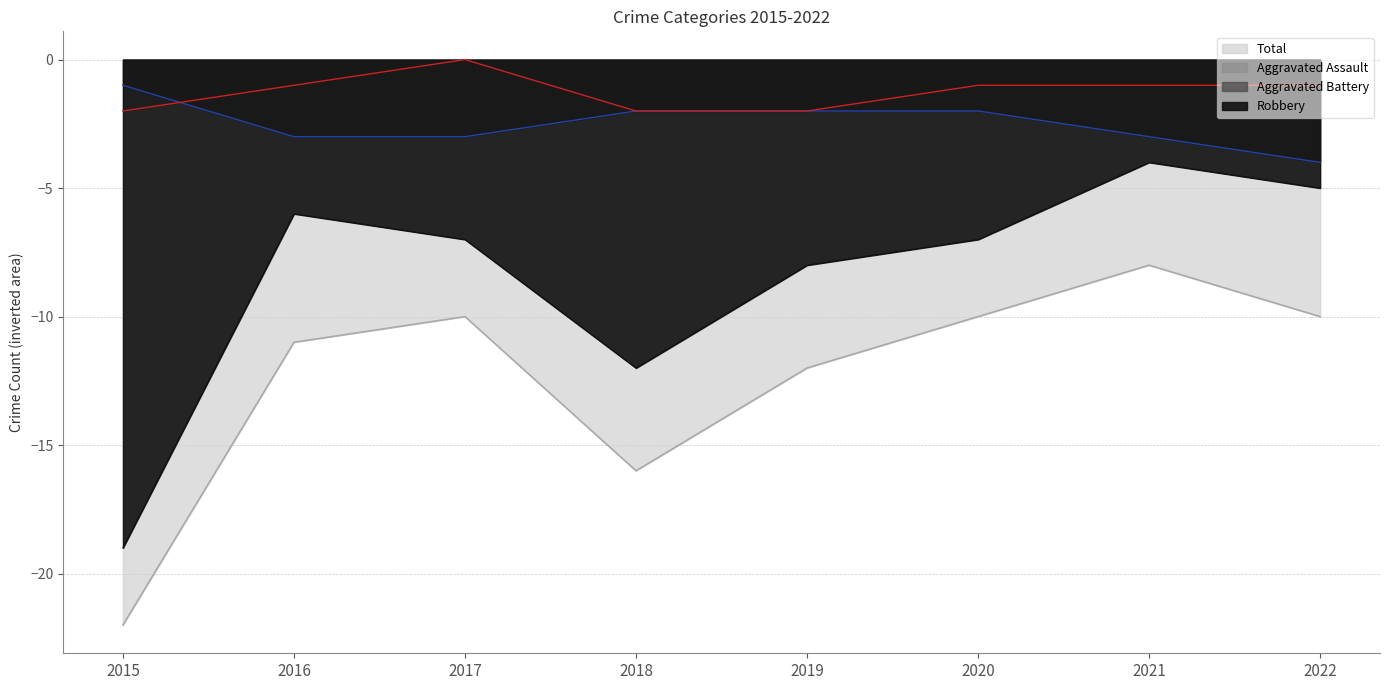

Rank the series by their maximum value, from highest to lowest.

Aggravated Assault, Aggravated Battery, Robbery, Total